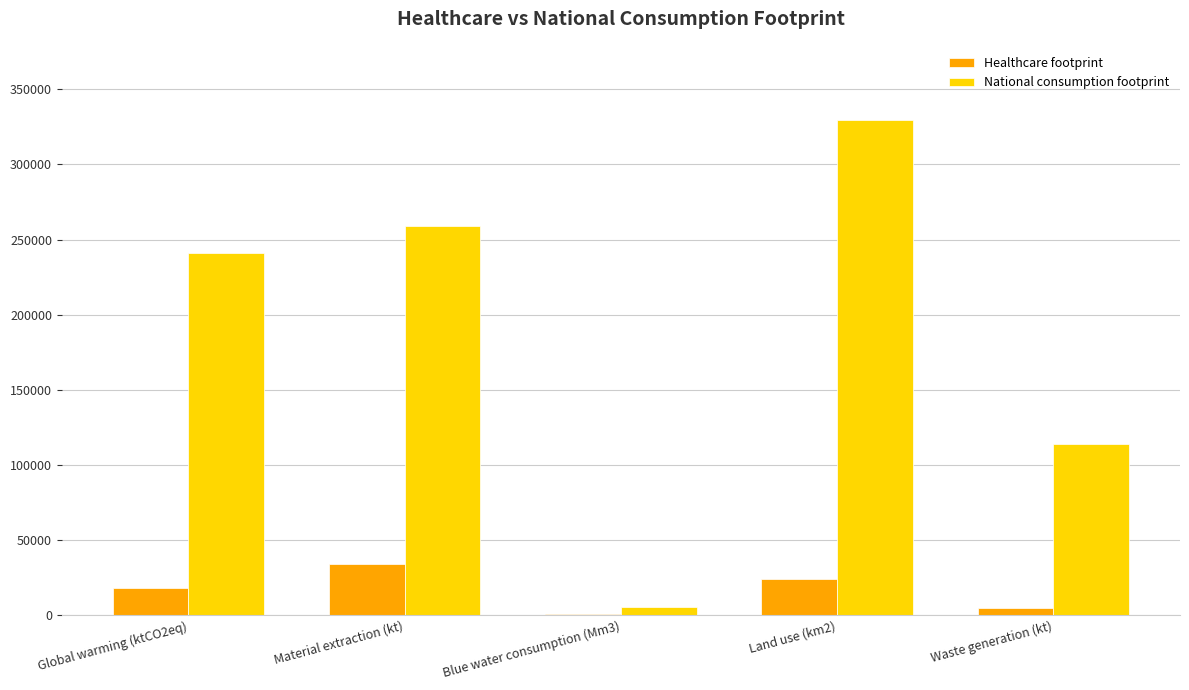

What is the sum of the Healthcare footprint values at Land use (km2) and Blue water consumption (Mm3)?

24278.0